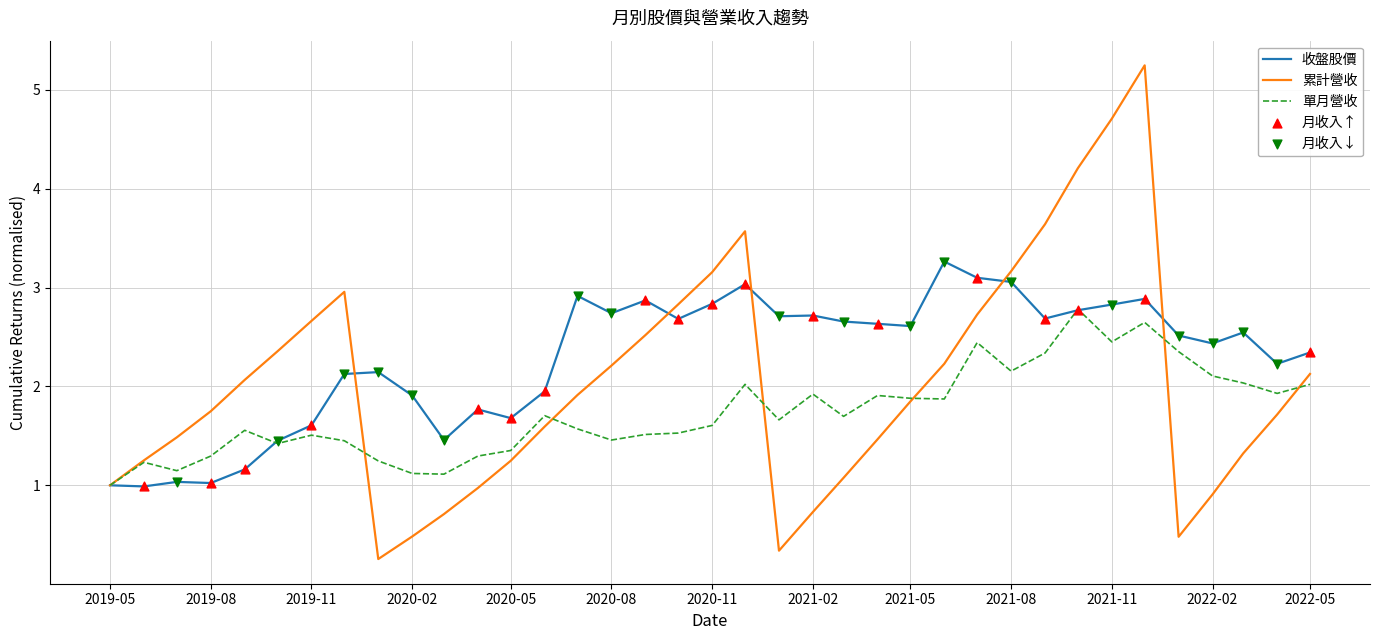

Which series has the largest total across all categories?

收盤股價